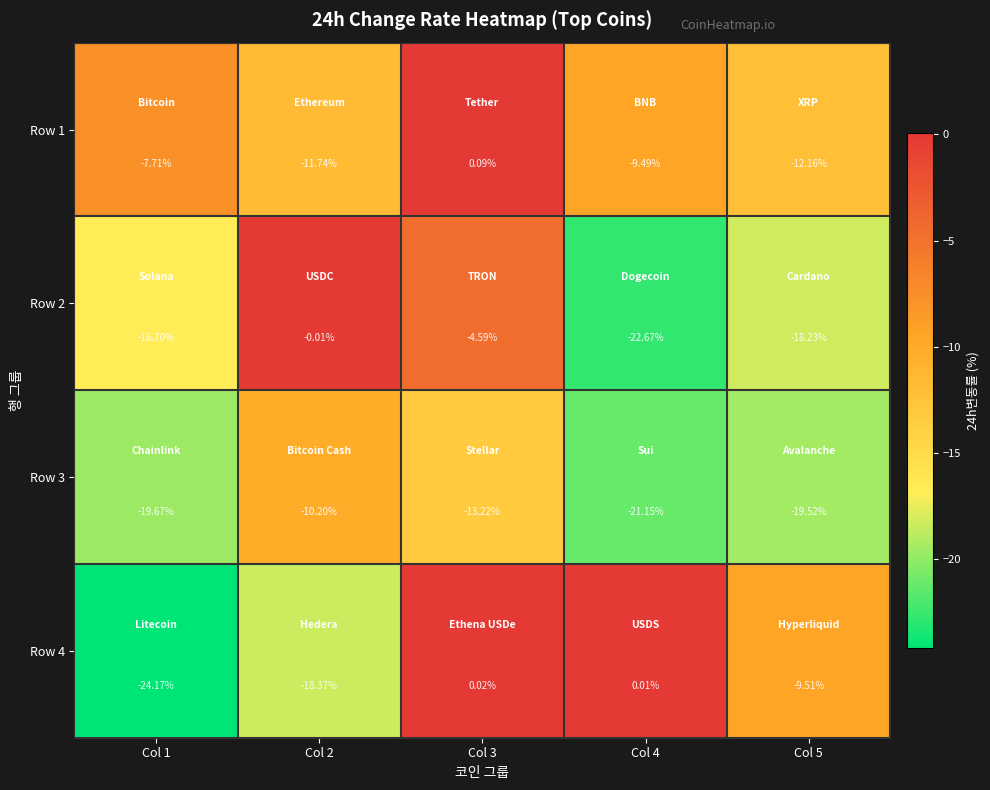

Is the value of Row 3 at Col 2 greater than the value of Row 2 at Col 1?

Yes